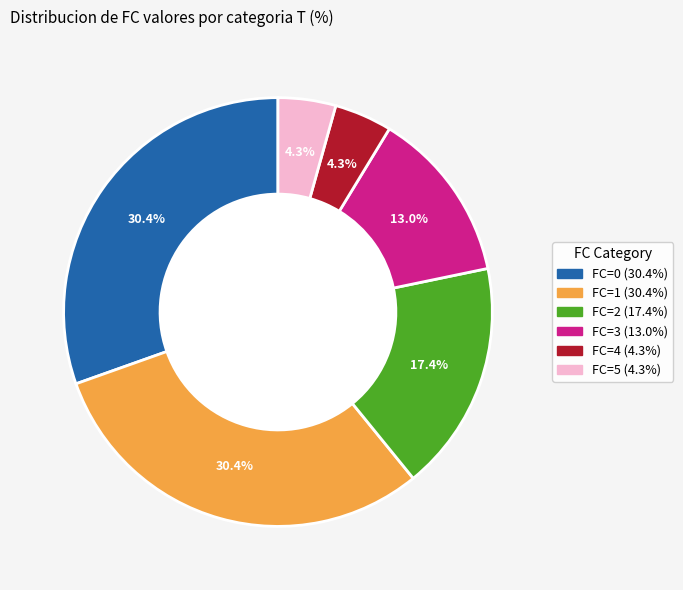

Is there a majority slice in this chart?

No